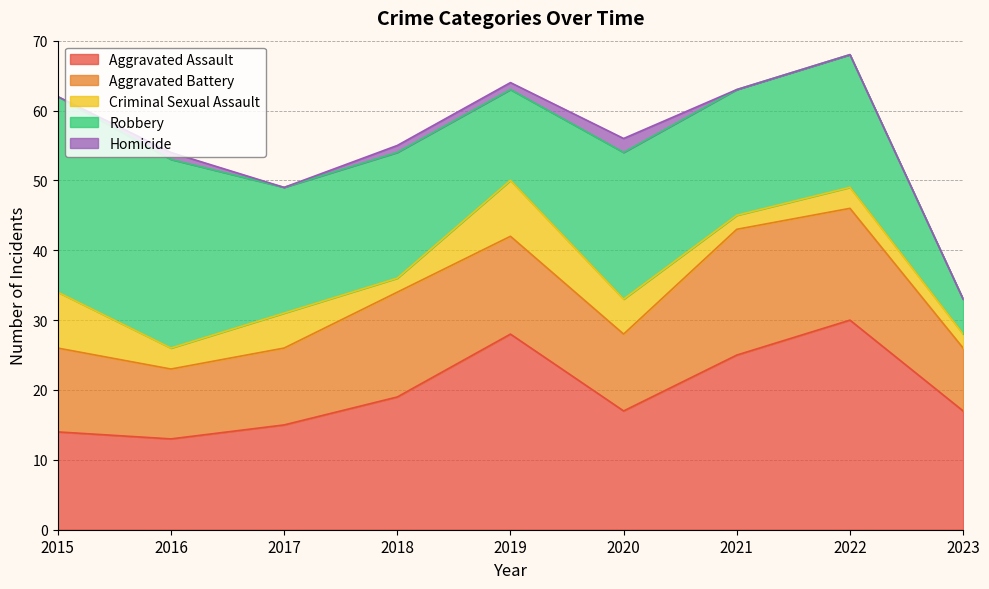

Which has a higher value, 2016 or 2018?

2018